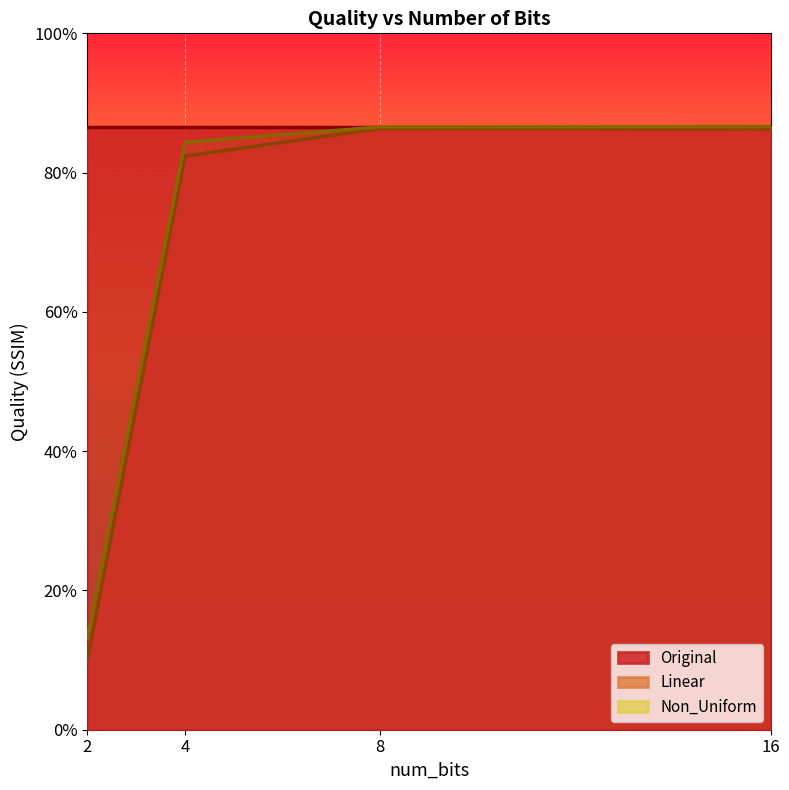

Does the chart display data point markers on the line(s)?

No